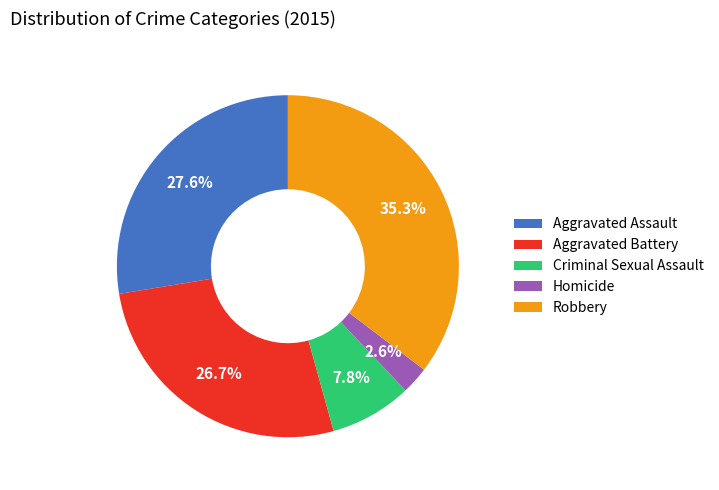

Which slice is the largest?

Robbery